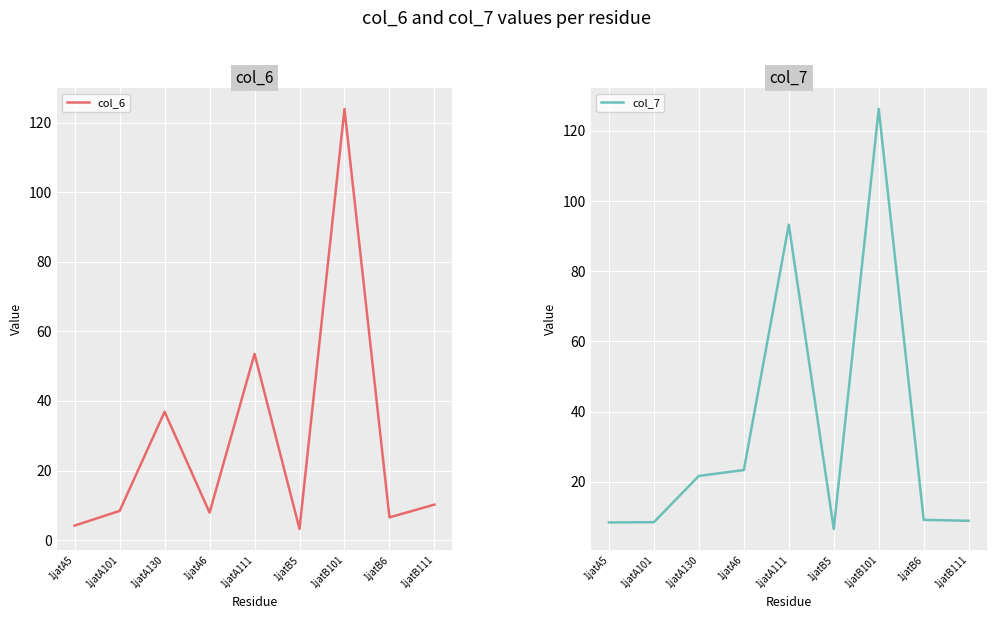

At which category is the sum across all series the highest?

1jatB101